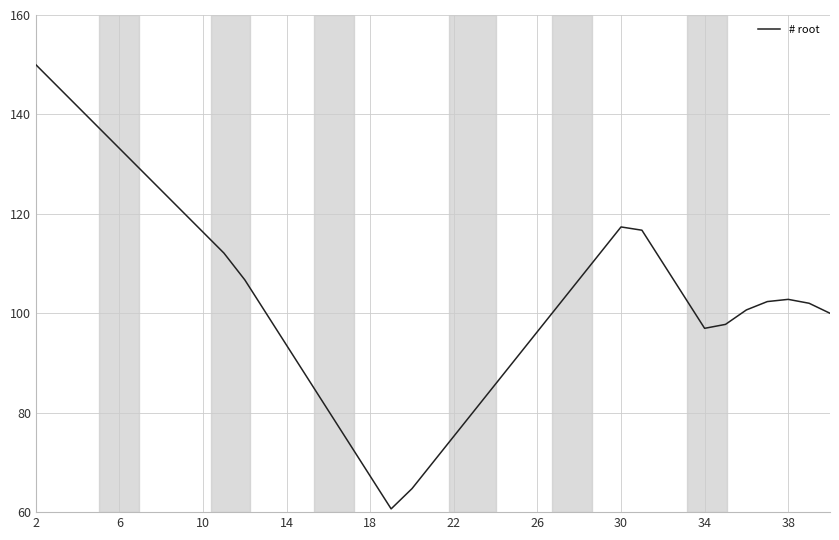

What is the greatest value displayed?

150.0